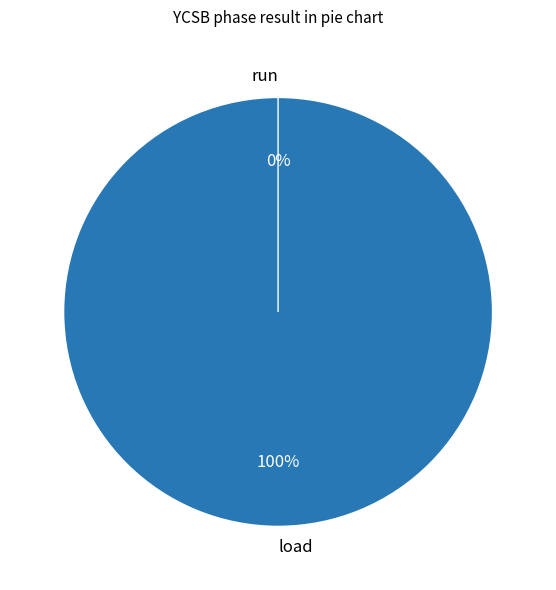

The 33 slice represents 1% of the pie. True or false?

False